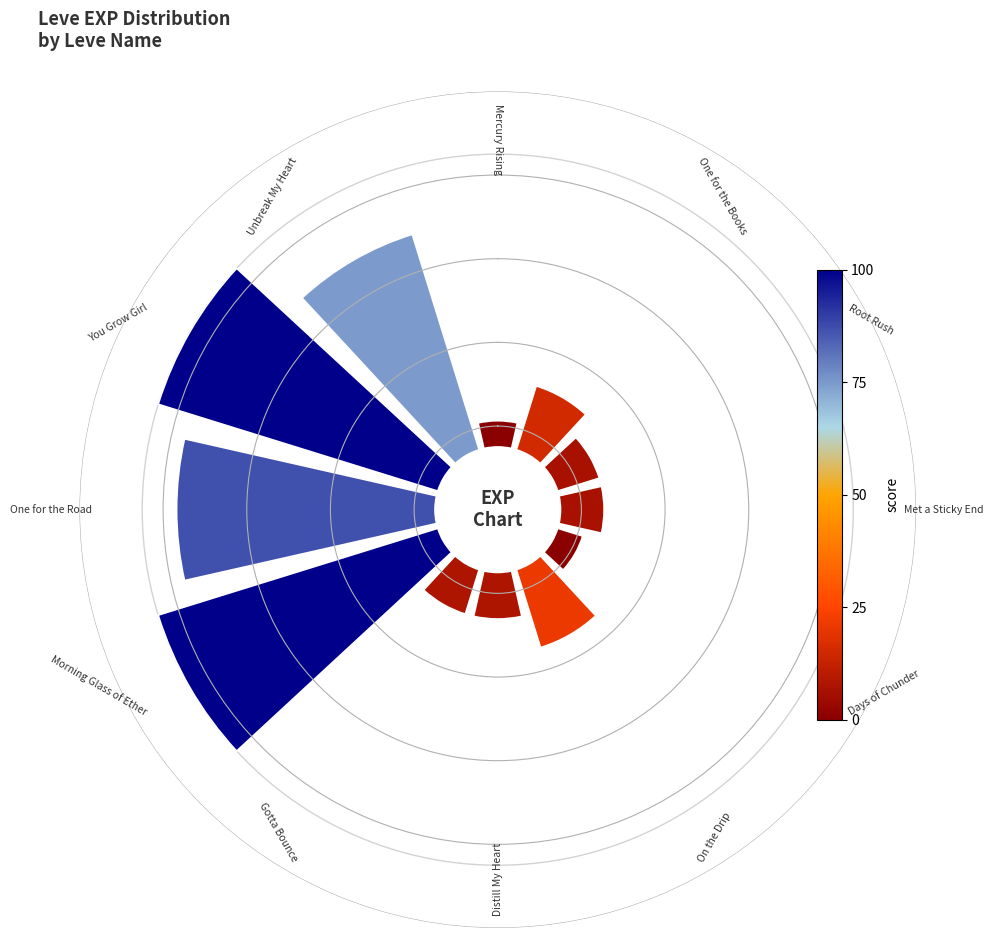

Is there a majority slice in this chart?

No